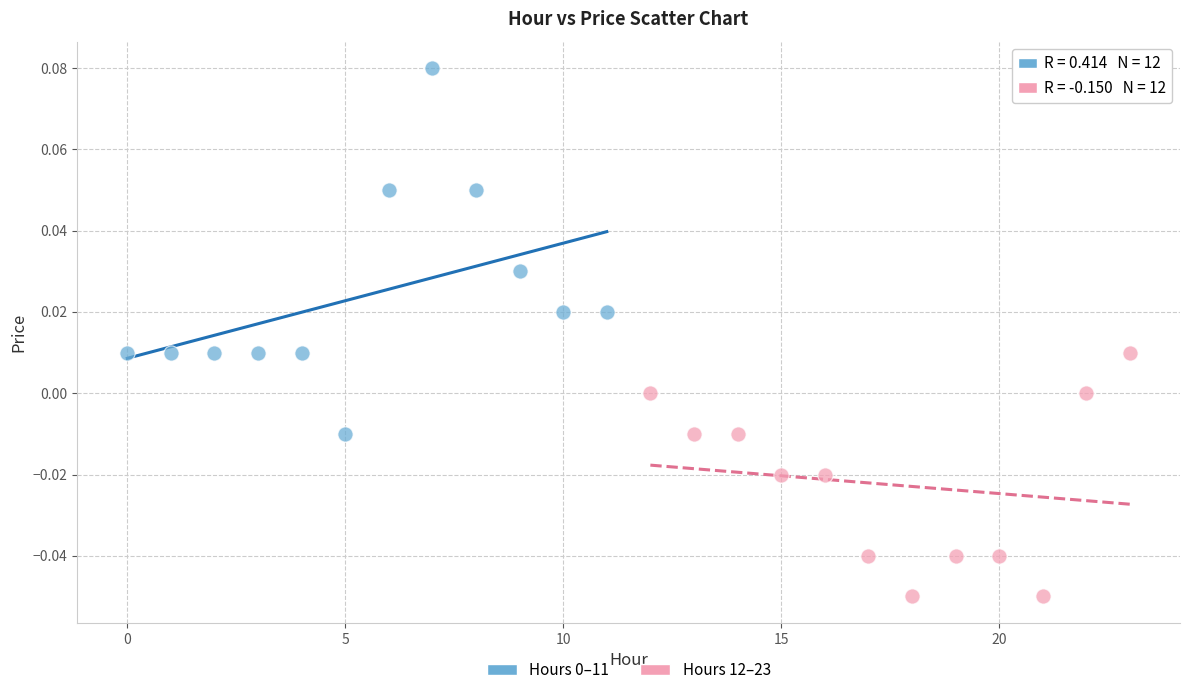

Which series contains the lowest Y value?

Hours 12–23